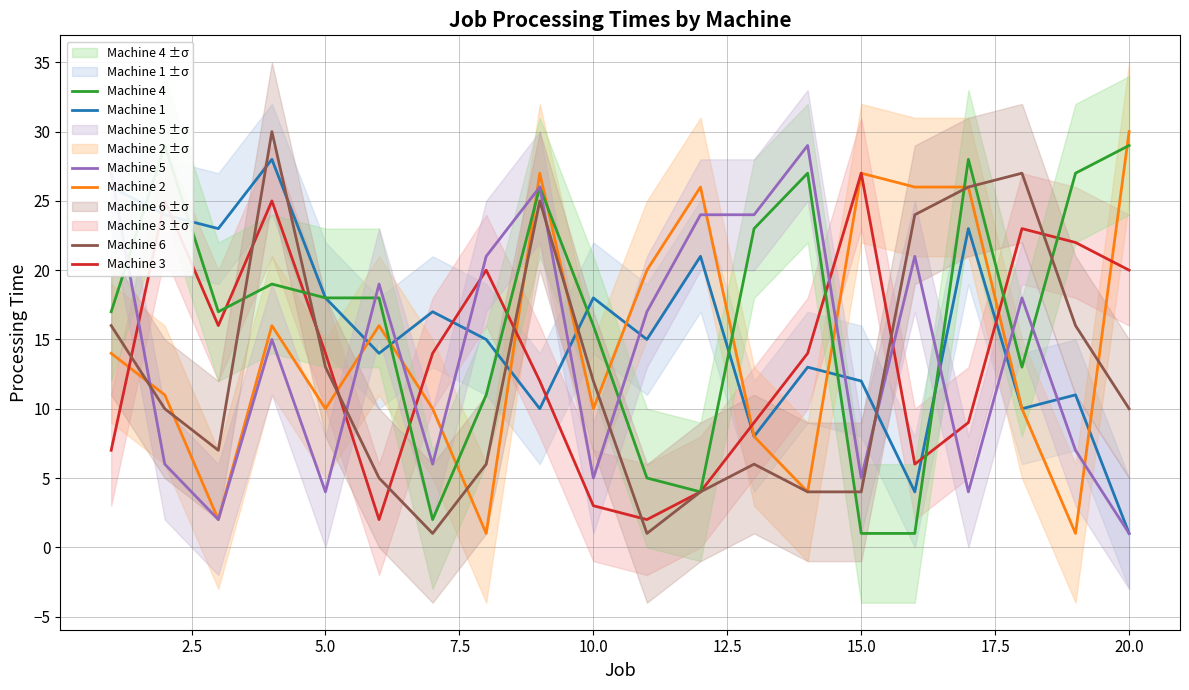

True or false: Machine 1 has a value of 18 at 5.0.

True